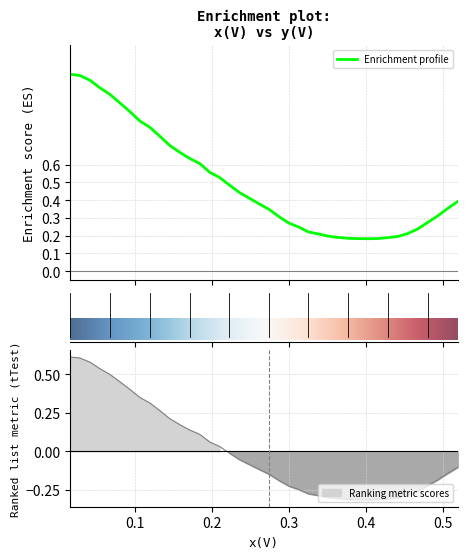

What is the difference between the second highest and minimum values?

0.9